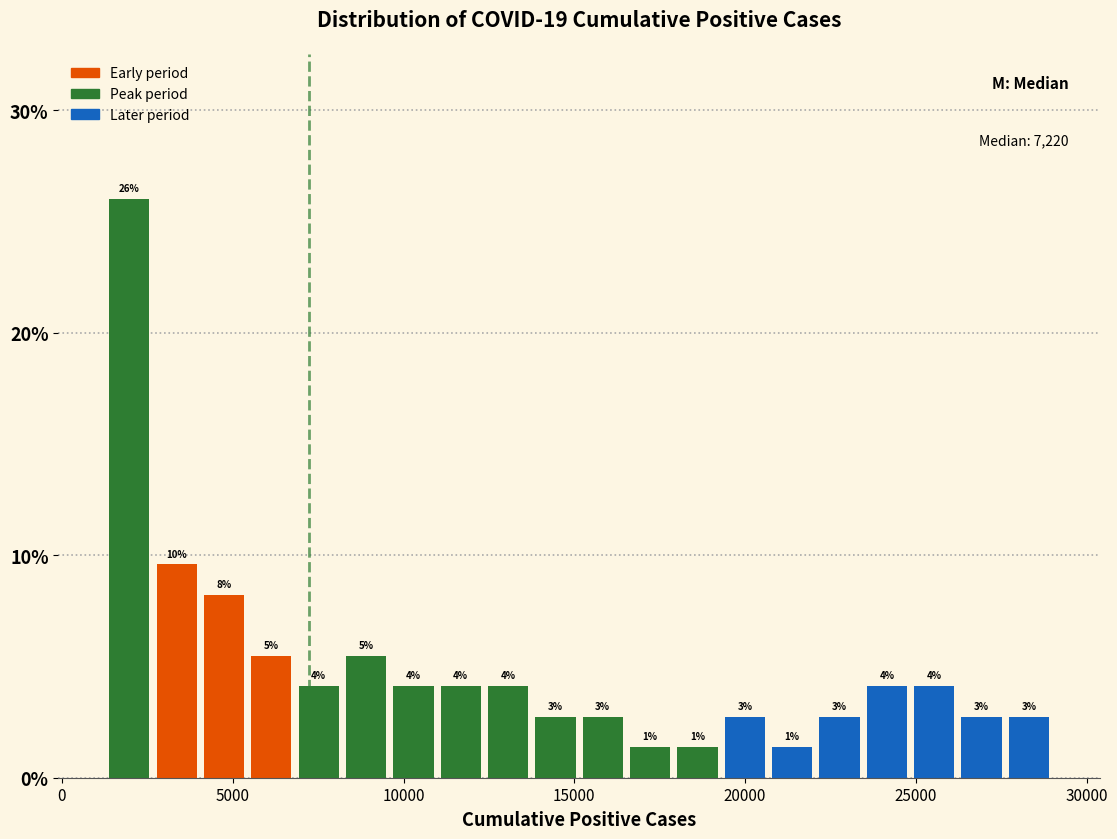

Around what value on the x-axis is the tallest bar? Give the approximate position of its centre, as read against the axis.

2000